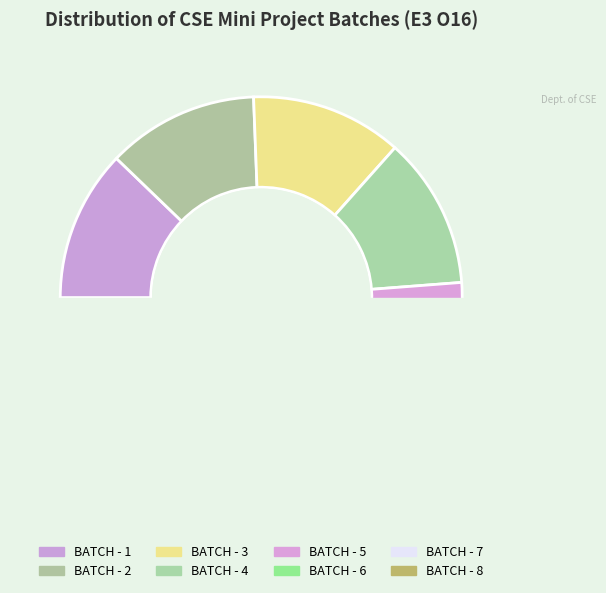

Combined, do BATCH - 5 and BATCH - 4 account for over 50%?

No